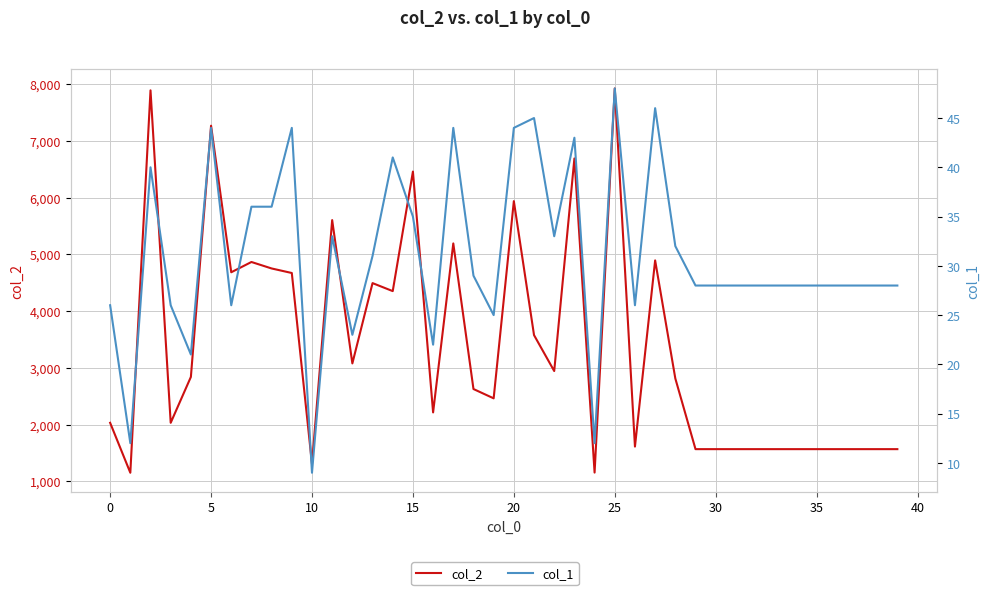

What is the difference between the maximum and minimum values in the col_1 series?

39